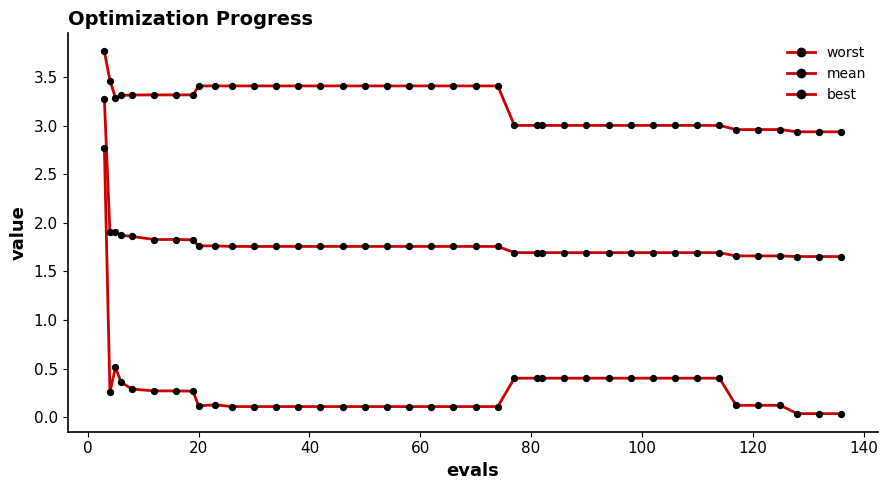

Does the chart have visible grid lines?

No